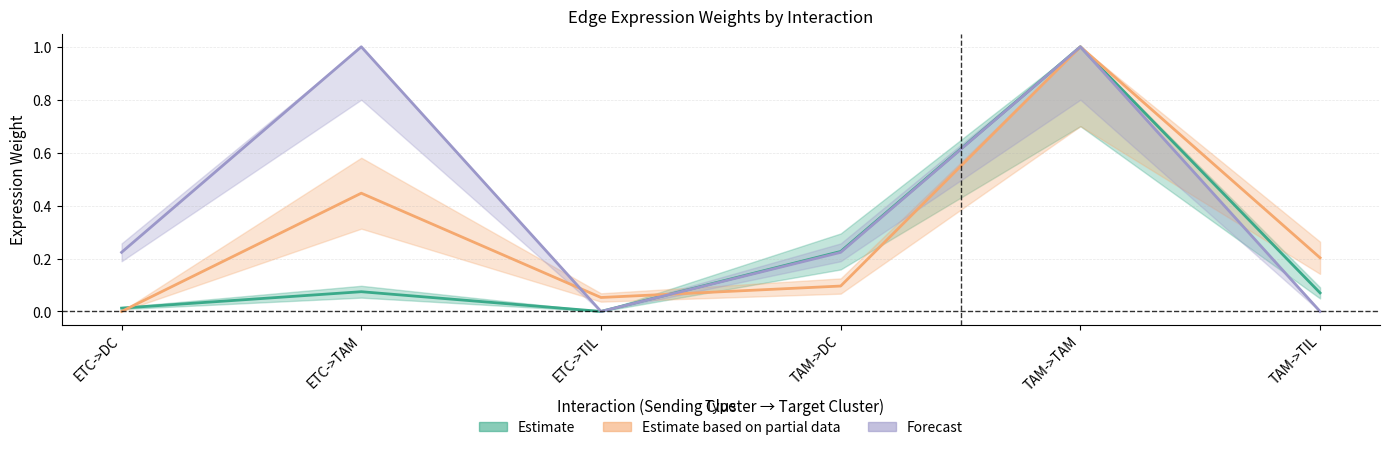

Reading left to right, extract all data points from this chart.

Estimate: 0.0	0.1	0.0	0.2	1.0	0.1
Estimate based on partial data: 0.0	0.4	0.1	0.1	1.0	0.2
Forecast: 0.2	1.0	0.0	0.2	1.0	0.0